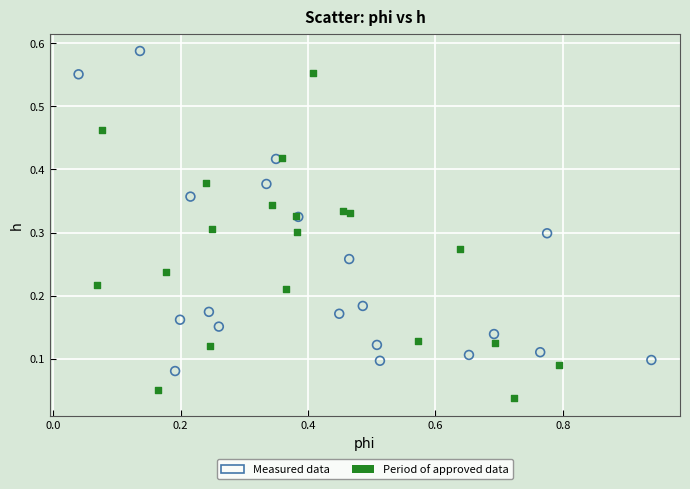

Which series contains the highest Y value?

Measured data